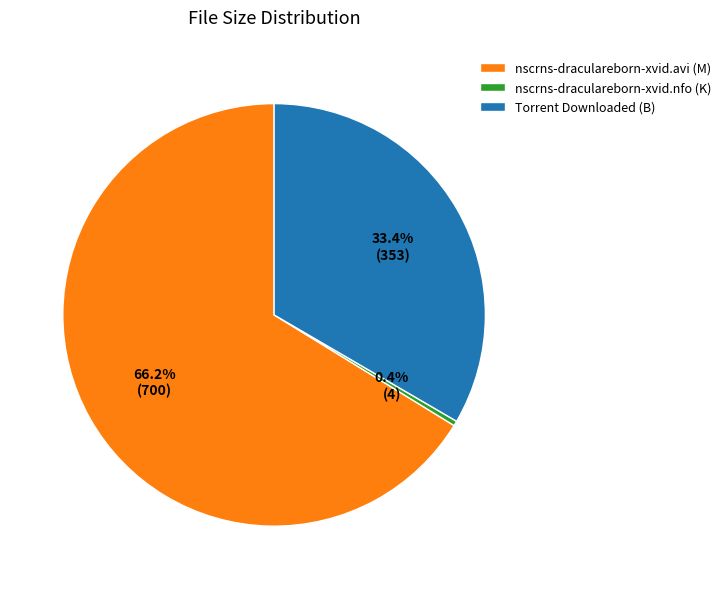

True or false: nscrns-draculareborn-xvid.avi (M) accounts for 66% of the total.

True